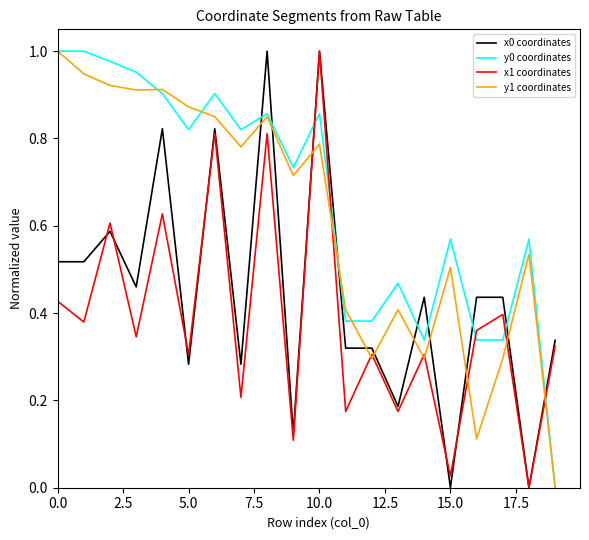

True or false: x1 coordinates has more than 2 interior local peaks.

True